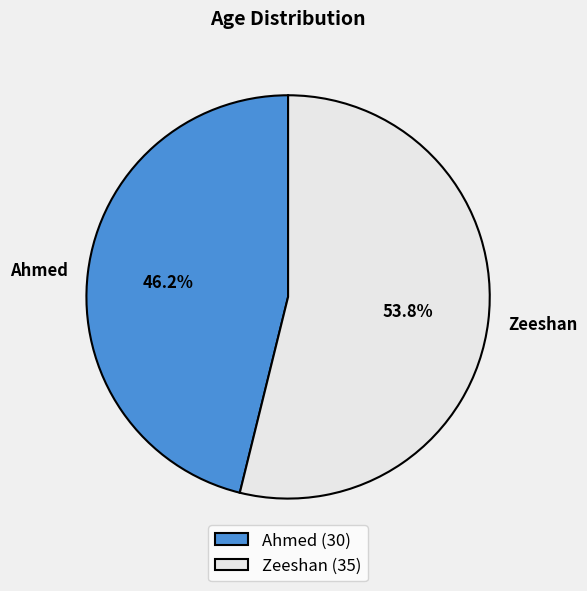

Approximately how many times larger is the value at Ahmed compared to Zeeshan?

0.9